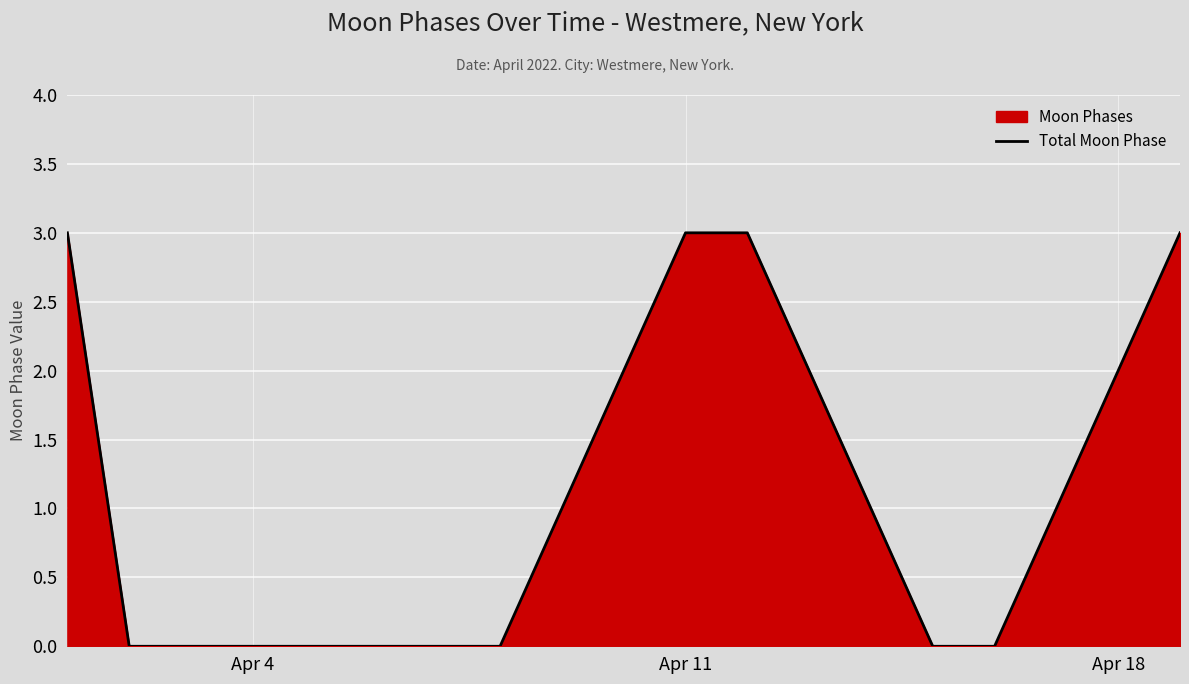

Does the chart display data point markers on the line(s)?

No